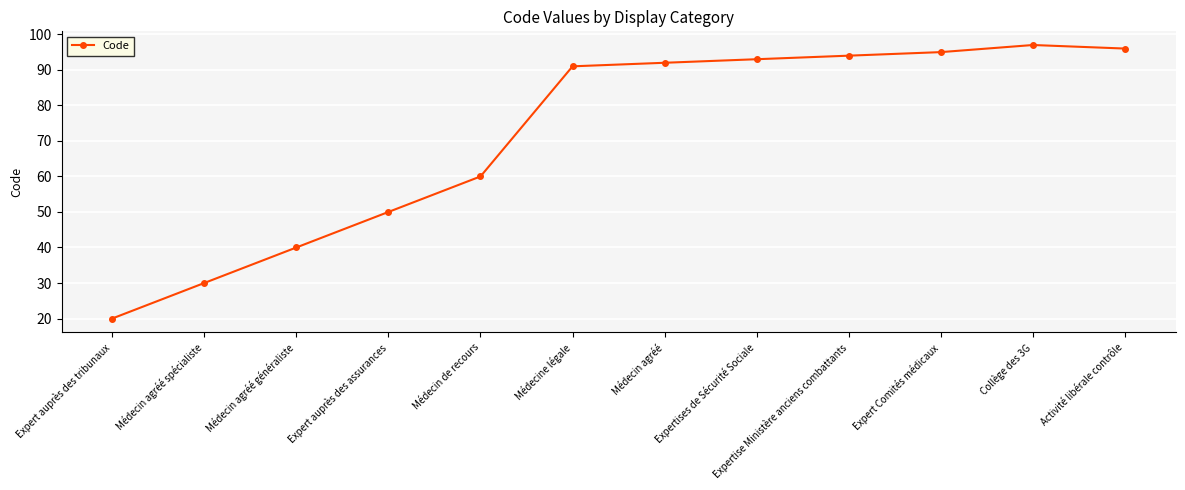

What is the approximate value at Médecin de recours, to the nearest 5?

60